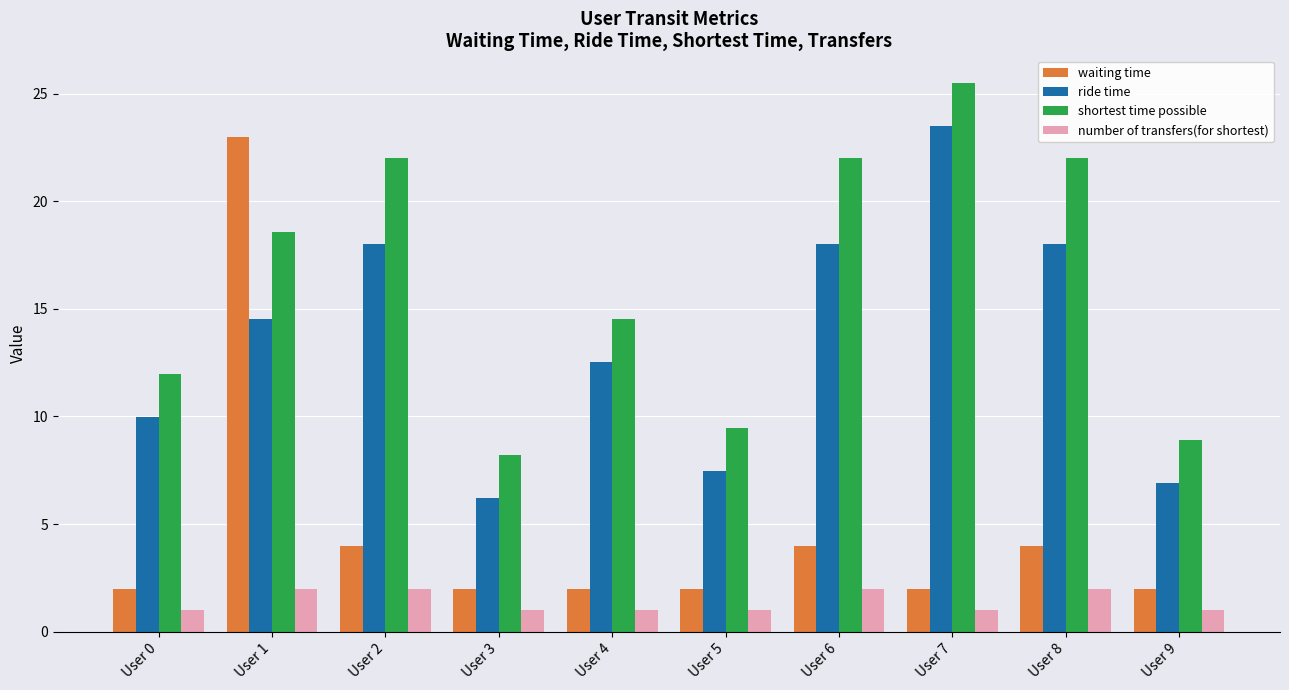

Which label corresponds to the largest value in the chart?

User 7